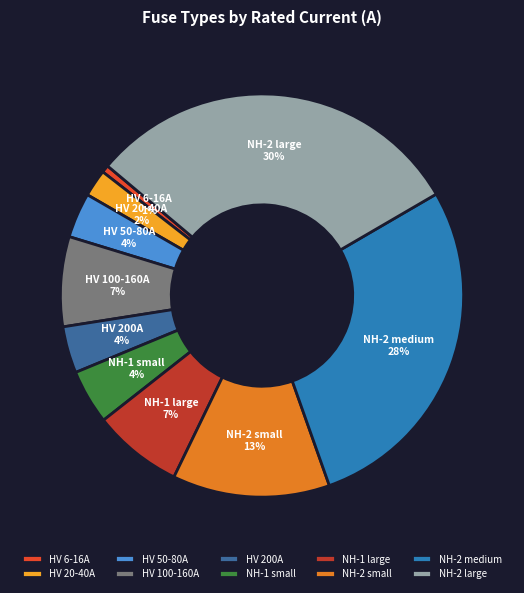

Is it true that HV 100-160A is 19% of the pie?

False